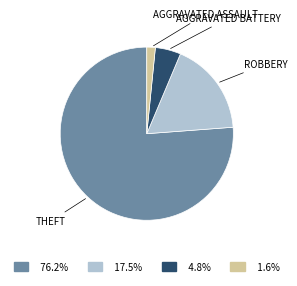

Does any single category account for the majority?

Yes